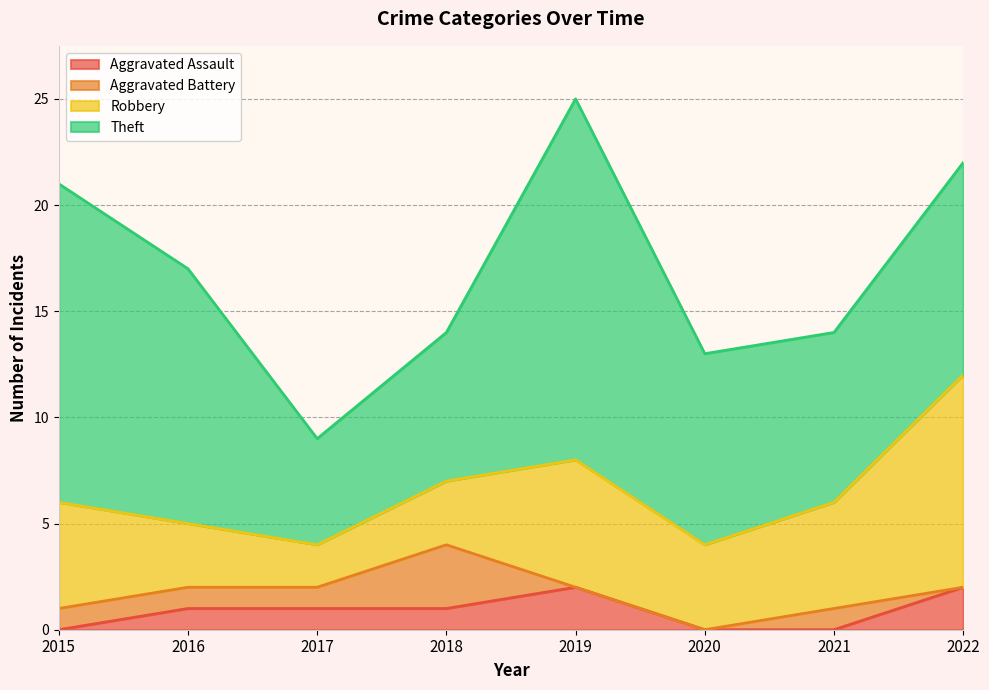

Between 2021 and 2017, which is larger?

2017